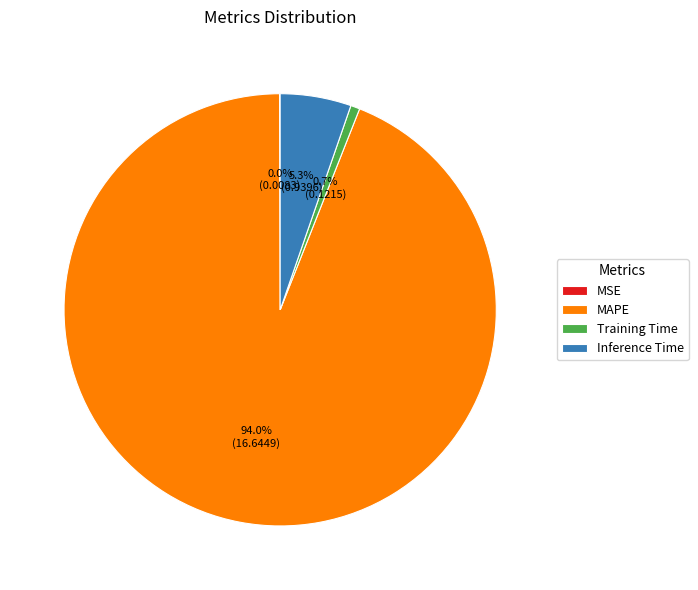

Which slice is the largest?

MAPE